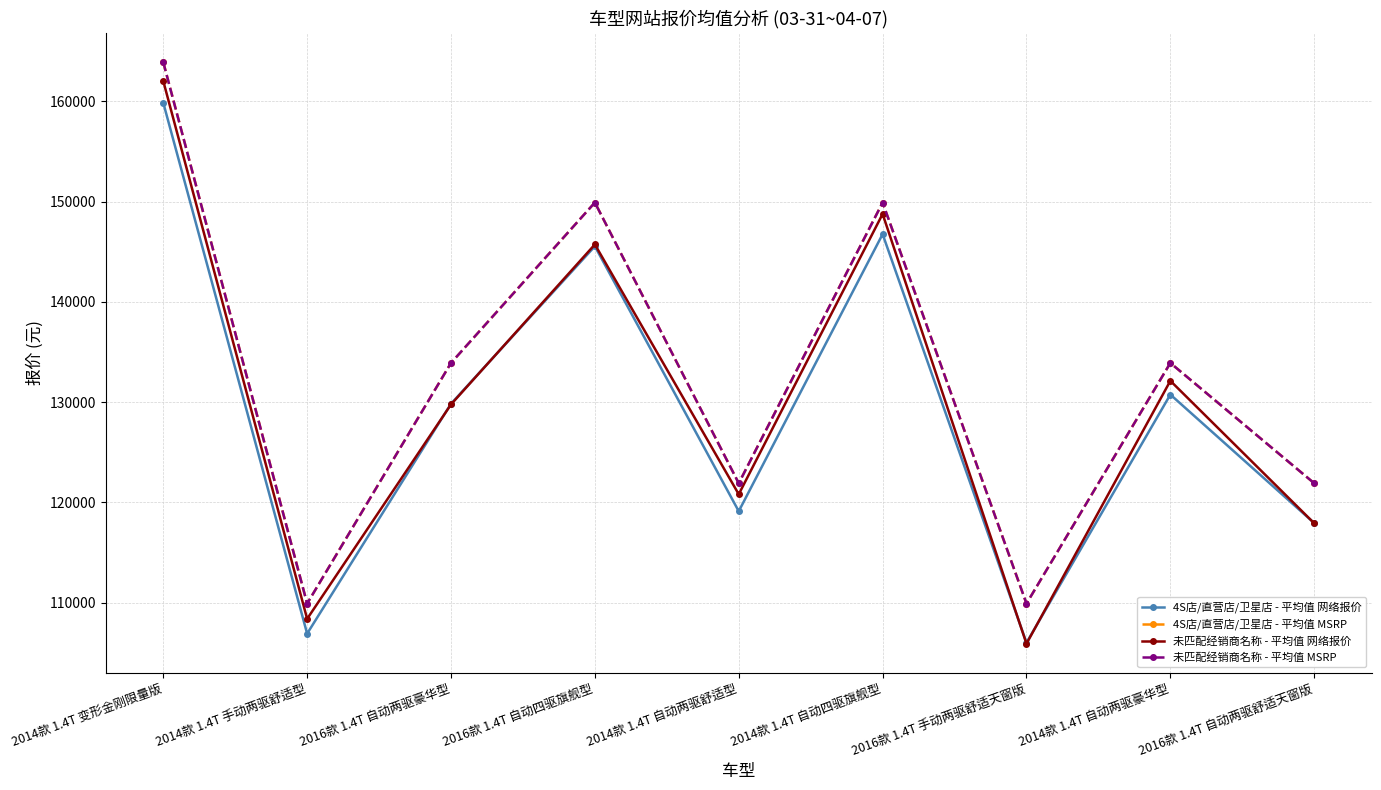

Does the chart have visible grid lines?

Yes